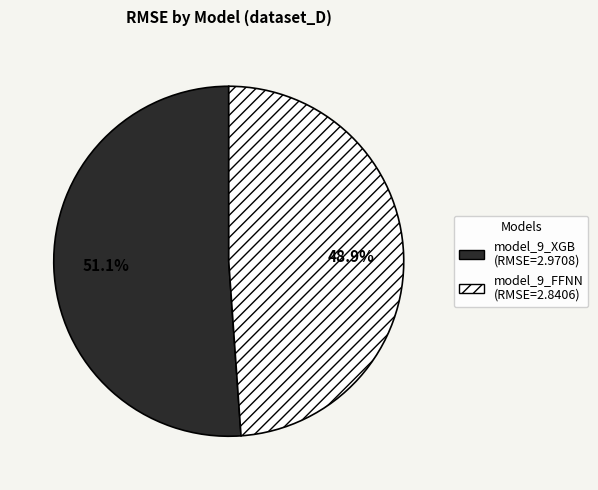

What is the smallest slice in the pie chart?

model_9_FFNN